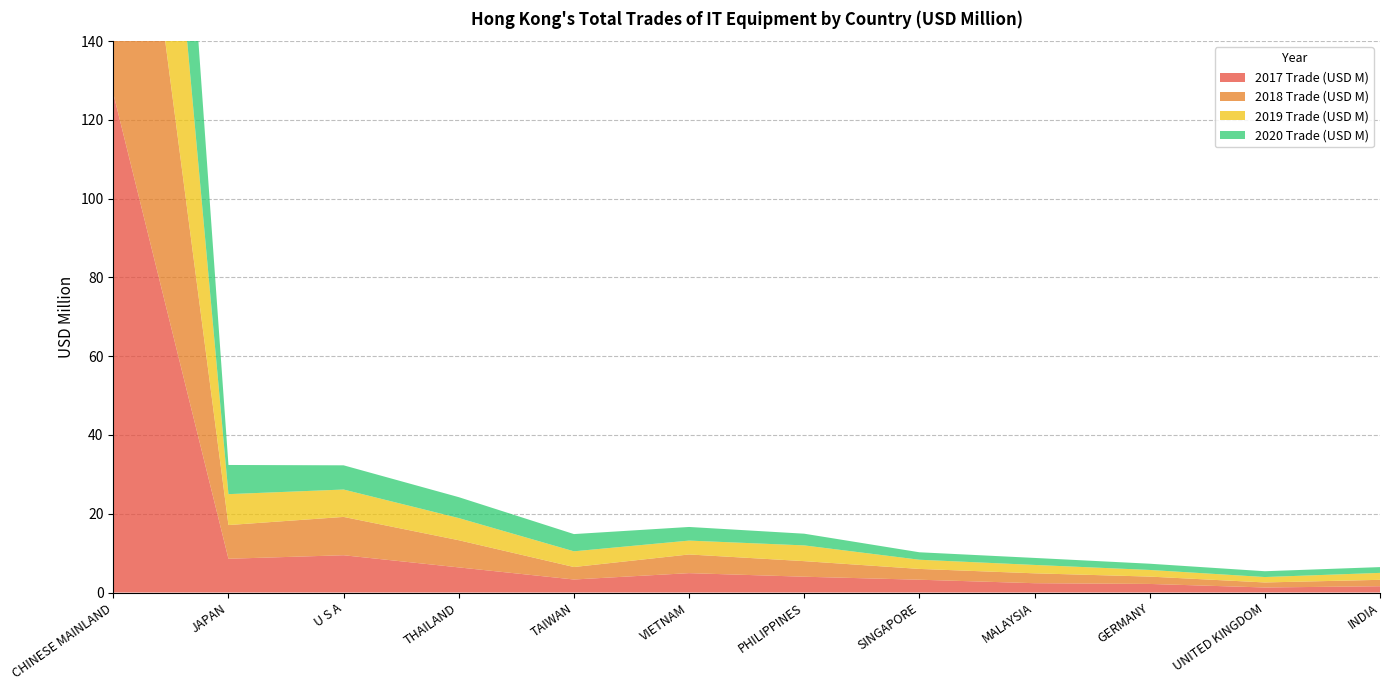

Reading right to left, transcribe all the data shown in this chart.

2017 Trade (USD M): INDIA=1.6	UNITED KINGDOM=1.3	GERMANY=2.2	MALAYSIA=2.4	SINGAPORE=3.3	PHILIPPINES=4.0	VIETNAM=4.9	TAIWAN=3.3	THAILAND=6.4	U S A=9.5	JAPAN=8.6	CHINESE MAINLAND=126.7
2018 Trade (USD M): INDIA=1.6	UNITED KINGDOM=1.3	GERMANY=1.9	MALAYSIA=2.5	SINGAPORE=2.7	PHILIPPINES=4.0	VIETNAM=4.7	TAIWAN=3.2	THAILAND=6.9	U S A=9.7	JAPAN=8.6	CHINESE MAINLAND=114.2
2019 Trade (USD M): INDIA=1.8	UNITED KINGDOM=1.4	GERMANY=1.7	MALAYSIA=2.1	SINGAPORE=2.3	PHILIPPINES=4.0	VIETNAM=3.5	TAIWAN=4.0	THAILAND=5.6	U S A=7.0	JAPAN=7.8	CHINESE MAINLAND=104.8
2020 Trade (USD M): INDIA=1.5	UNITED KINGDOM=1.5	GERMANY=1.6	MALAYSIA=1.8	SINGAPORE=1.9	PHILIPPINES=3.0	VIETNAM=3.5	TAIWAN=4.4	THAILAND=5.3	U S A=6.1	JAPAN=7.4	CHINESE MAINLAND=98.9